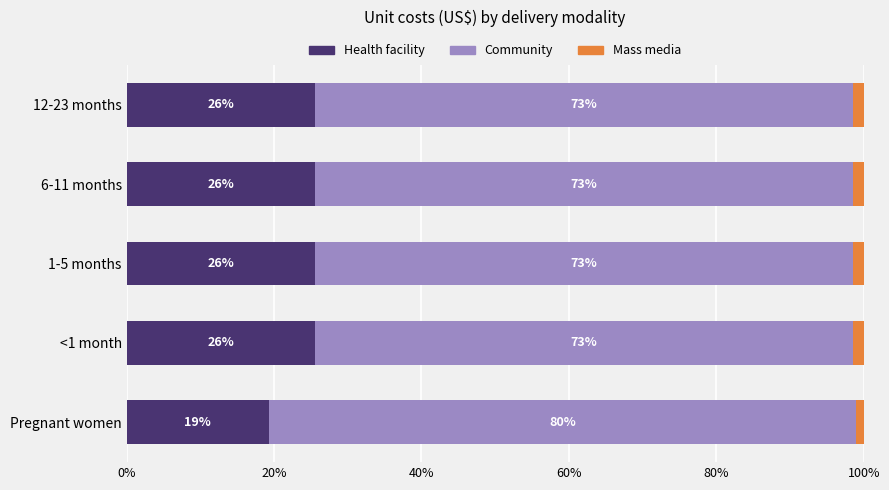

At which label is Health facility closest to 22?

Pregnant women